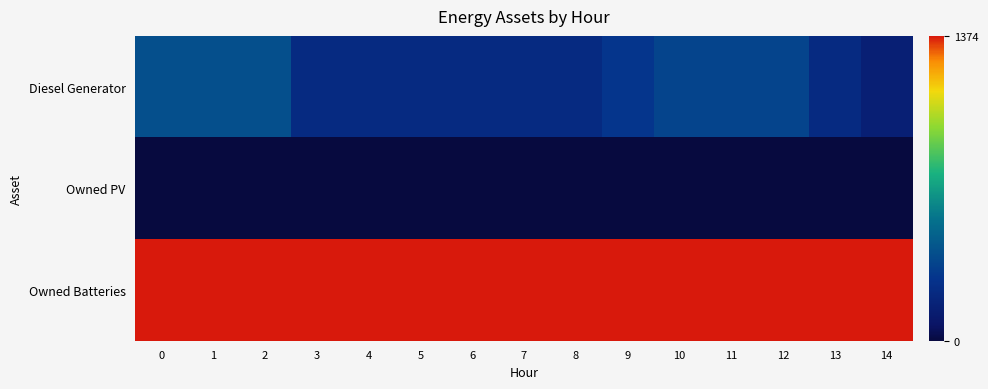

What is the spread (max minus min) of values at 13?

1374